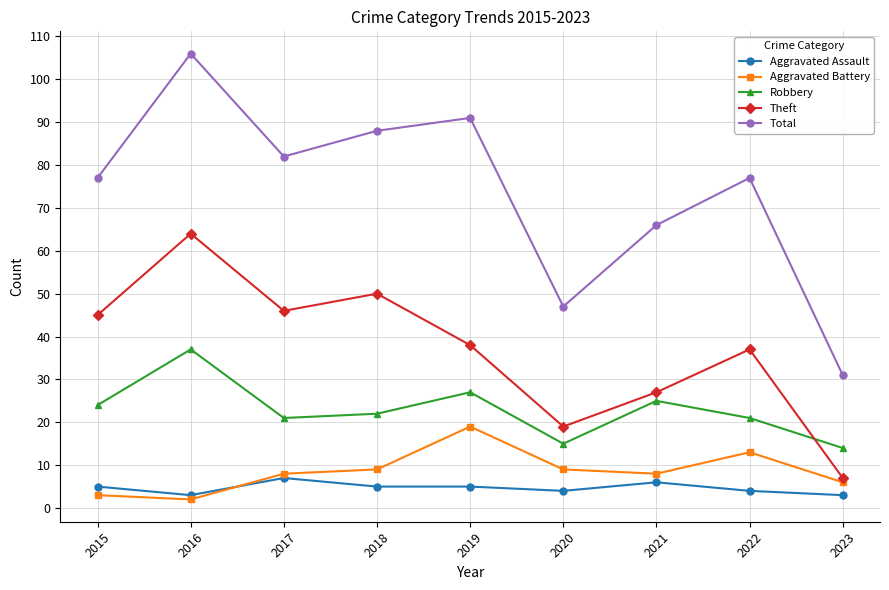

Where is Robbery nearest to the value 25?

2021